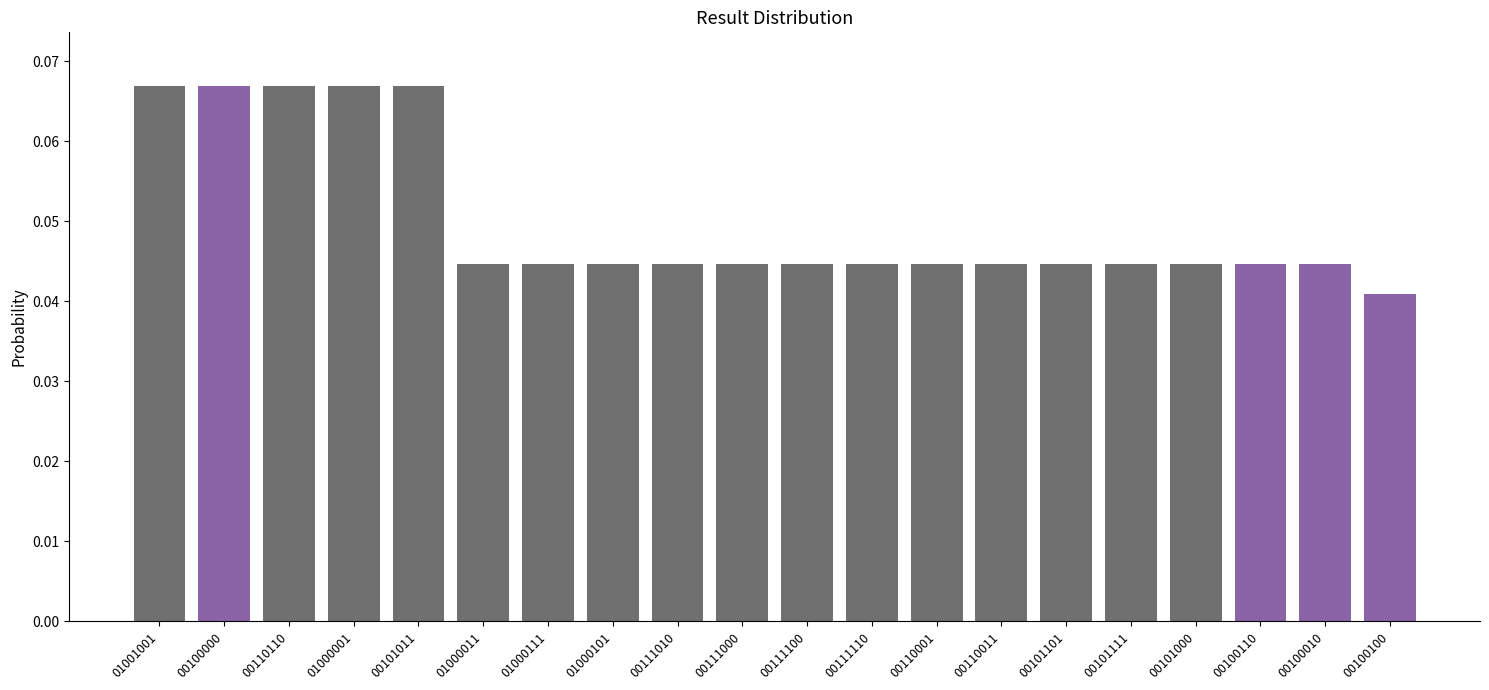

The chart shows a value of 0.1 at 00100110. True or false?

False